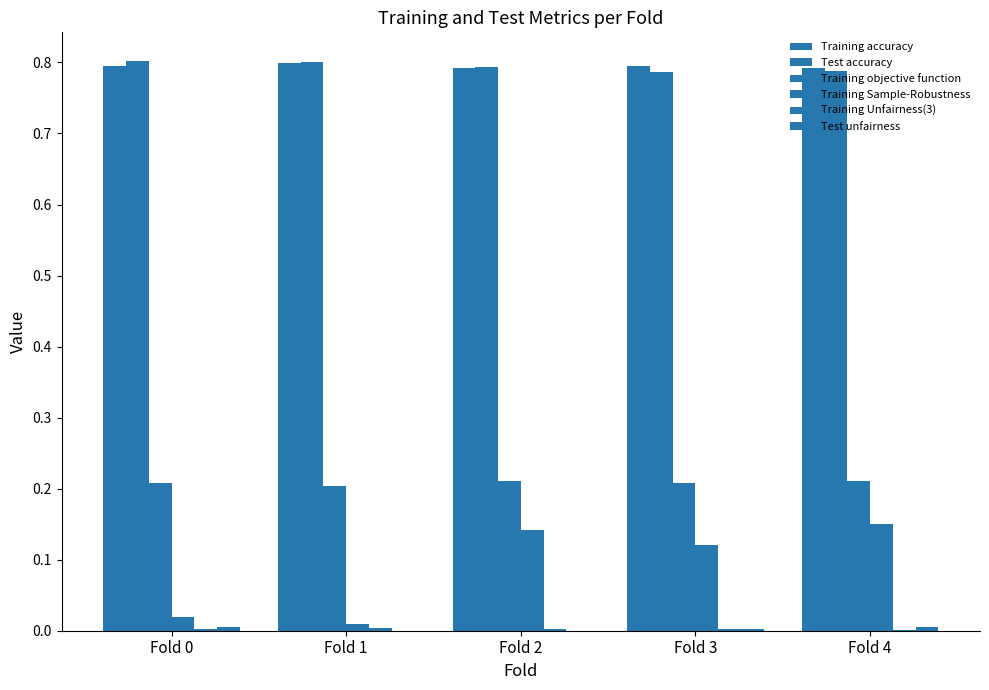

List the series in order of their peak value, lowest first.

Training Unfairness(3), Test unfairness, Training Sample-Robustness, Training objective function, Training accuracy, Test accuracy